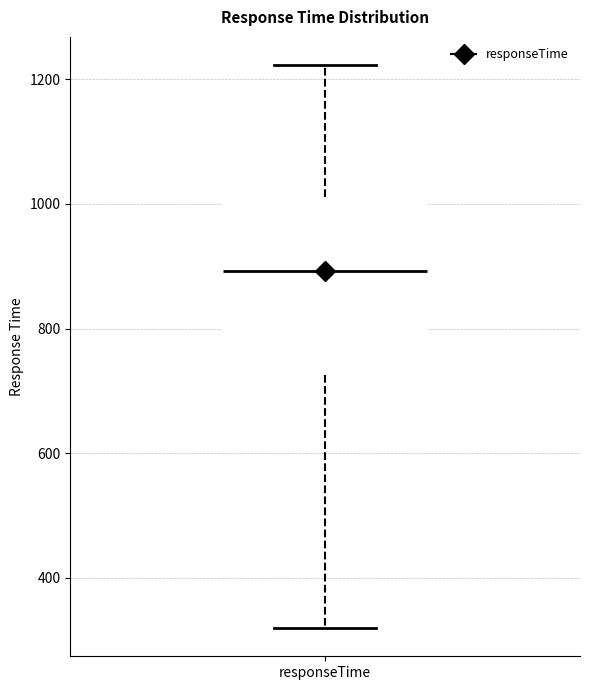

Where does the upper whisker of the box for responseTime end on the y-axis? The values are not printed on the chart, so give them approximately, as read against the axis.

1220